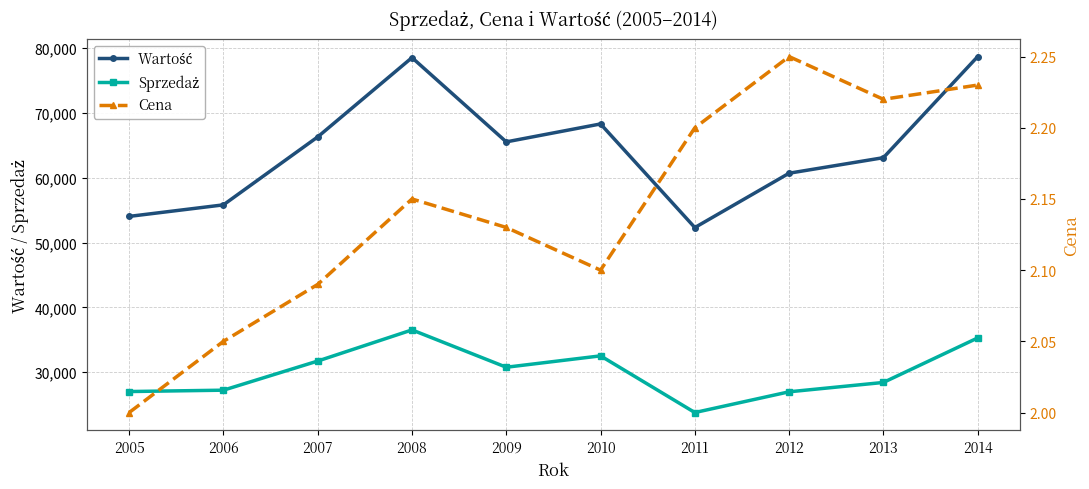

What is the highest value of the Sprzedaż series?

36523.0